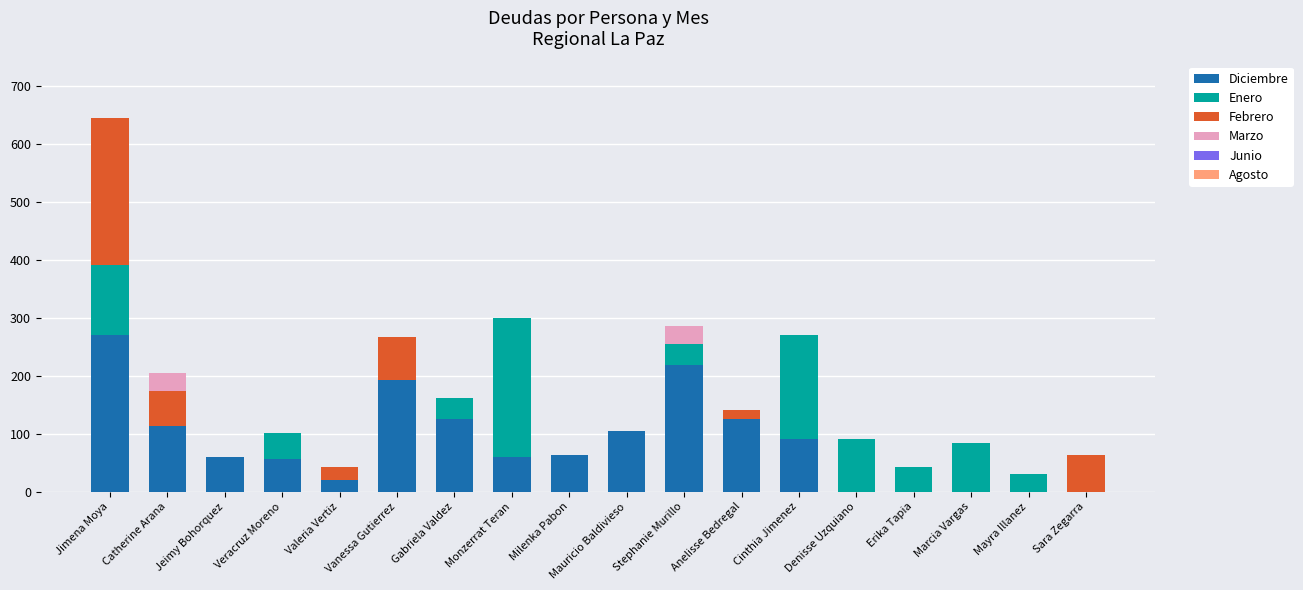

True or false: Diciembre has a value of 57 at Cinthia Jimenez.

False